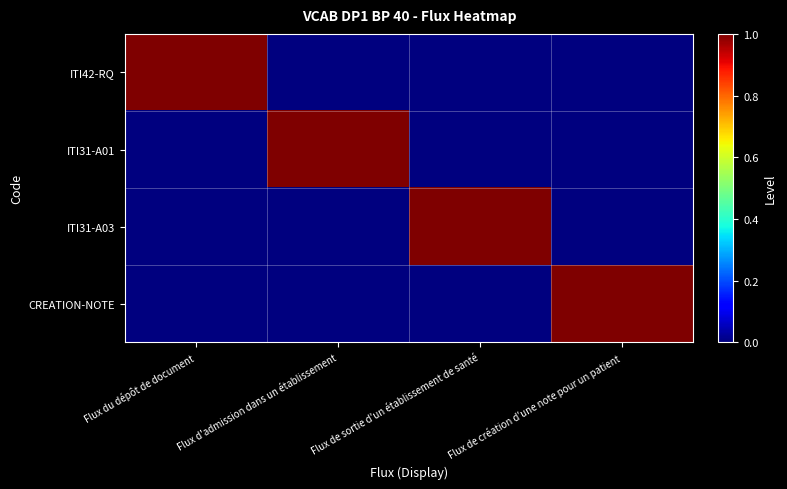

Which label corresponds to the smallest value in the chart?

Flux d'admission dans un établissement